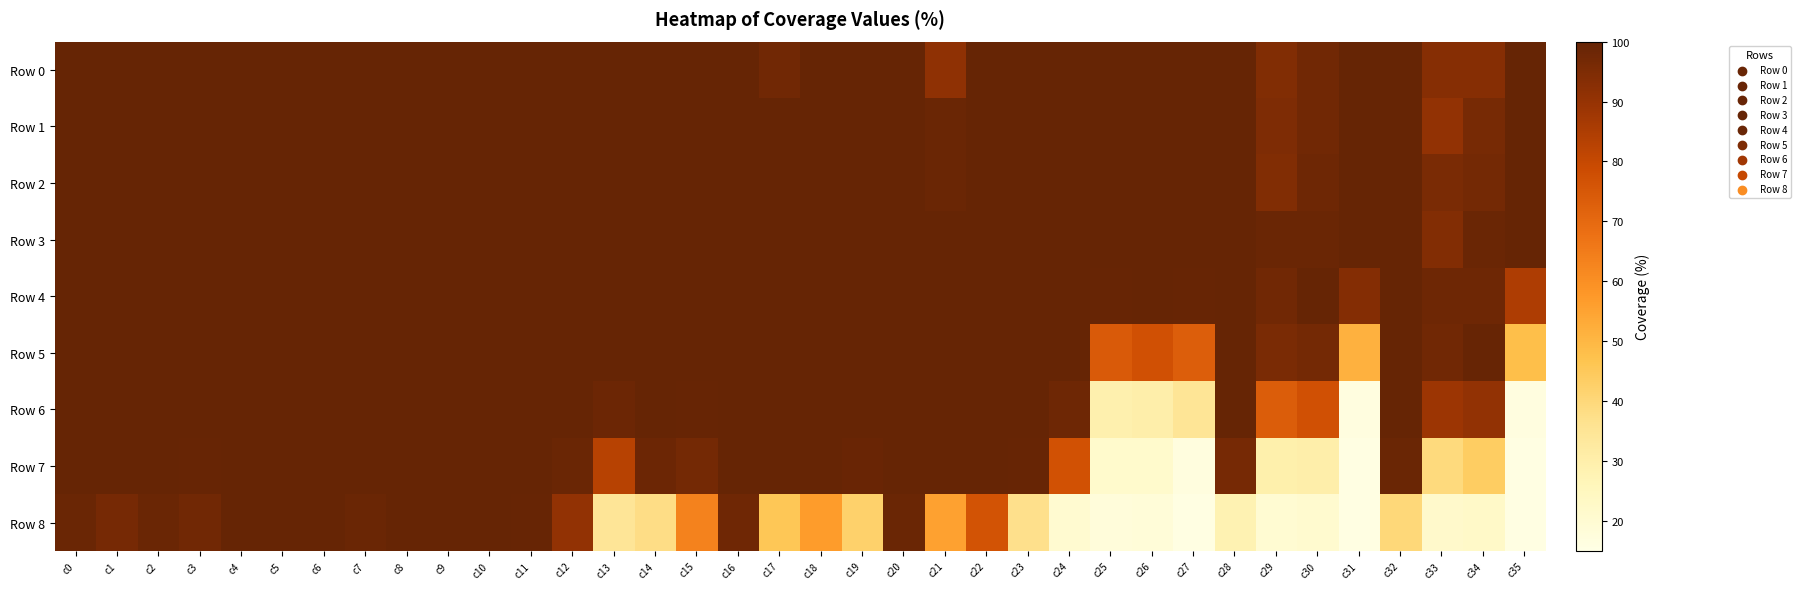

Reading right to left, what are all the values shown in this chart?

Row 0: c35=100.0	c34=93.1	c33=93.0	c32=100.0	c31=100.0	c30=97.4	c29=94.3	c28=100.0	c27=100.0	c26=100.0	c25=100.0	c24=100.0	c23=100.0	c22=100.0	c21=91.2	c20=100.0	c19=100.0	c18=100.0	c17=97.5	c16=100.0	c15=100.0	c14=100.0	c13=100.0	c12=100.0	c11=100.0	c10=100.0	c9=100.0	c8=100.0	c7=100.0	c6=100.0	c5=100.0	c4=100.0	c3=100.0	c2=100.0	c1=100.0	c0=100.0
Row 1: c35=100.0	c34=96.3	c33=90.6	c32=100.0	c31=100.0	c30=97.4	c29=94.8	c28=100.0	c27=100.0	c26=100.0	c25=100.0	c24=100.0	c23=100.0	c22=100.0	c21=98.7	c20=100.0	c19=100.0	c18=100.0	c17=100.0	c16=100.0	c15=100.0	c14=100.0	c13=100.0	c12=100.0	c11=100.0	c10=100.0	c9=100.0	c8=100.0	c7=100.0	c6=100.0	c5=100.0	c4=100.0	c3=100.0	c2=100.0	c1=100.0	c0=100.0
Row 2: c35=100.0	c34=96.9	c33=95.5	c32=100.0	c31=100.0	c30=98.2	c29=94.2	c28=100.0	c27=100.0	c26=100.0	c25=100.0	c24=100.0	c23=100.0	c22=100.0	c21=98.7	c20=100.0	c19=100.0	c18=100.0	c17=100.0	c16=100.0	c15=100.0	c14=100.0	c13=100.0	c12=100.0	c11=100.0	c10=100.0	c9=100.0	c8=100.0	c7=100.0	c6=100.0	c5=100.0	c4=100.0	c3=100.0	c2=100.0	c1=100.0	c0=100.0
Row 3: c35=100.0	c34=98.7	c33=93.9	c32=100.0	c31=100.0	c30=98.7	c29=98.7	c28=100.0	c27=99.8	c26=100.0	c25=100.0	c24=100.0	c23=100.0	c22=100.0	c21=100.0	c20=100.0	c19=100.0	c18=100.0	c17=100.0	c16=100.0	c15=100.0	c14=100.0	c13=100.0	c12=100.0	c11=100.0	c10=100.0	c9=100.0	c8=100.0	c7=100.0	c6=100.0	c5=100.0	c4=100.0	c3=100.0	c2=100.0	c1=100.0	c0=100.0
Row 4: c35=84.9	c34=98.3	c33=98.1	c32=100.0	c31=93.6	c30=100.0	c29=97.4	c28=100.0	c27=99.5	c26=99.9	c25=99.4	c24=99.9	c23=100.0	c22=100.0	c21=100.0	c20=100.0	c19=100.0	c18=100.0	c17=100.0	c16=100.0	c15=100.0	c14=100.0	c13=100.0	c12=100.0	c11=100.0	c10=100.0	c9=100.0	c8=100.0	c7=100.0	c6=100.0	c5=100.0	c4=100.0	c3=100.0	c2=100.0	c1=100.0	c0=100.0
Row 5: c35=48.0	c34=99.4	c33=97.4	c32=100.0	c31=51.5	c30=96.8	c29=95.4	c28=100.0	c27=73.2	c26=77.4	c25=74.3	c24=99.7	c23=100.0	c22=100.0	c21=100.0	c20=100.0	c19=100.0	c18=100.0	c17=100.0	c16=100.0	c15=99.8	c14=100.0	c13=100.0	c12=100.0	c11=100.0	c10=100.0	c9=100.0	c8=100.0	c7=100.0	c6=100.0	c5=100.0	c4=100.0	c3=100.0	c2=100.0	c1=100.0	c0=100.0
Row 6: c35=16.4	c34=90.7	c33=88.5	c32=99.9	c31=16.6	c30=77.3	c29=73.5	c28=99.8	c27=35.2	c26=30.0	c25=29.1	c24=98.0	c23=100.0	c22=100.0	c21=100.0	c20=100.0	c19=99.9	c18=100.0	c17=100.0	c16=100.0	c15=99.4	c14=99.9	c13=98.7	c12=99.8	c11=100.0	c10=100.0	c9=100.0	c8=100.0	c7=100.0	c6=100.0	c5=100.0	c4=100.0	c3=99.9	c2=100.0	c1=100.0	c0=100.0
Row 7: c35=15.9	c34=43.7	c33=39.3	c32=98.9	c31=15.9	c30=30.0	c29=29.3	c28=96.7	c27=16.8	c26=21.4	c25=21.3	c24=76.8	c23=99.5	c22=100.0	c21=99.9	c20=100.0	c19=99.2	c18=99.9	c17=99.9	c16=99.9	c15=96.7	c14=98.6	c13=82.8	c12=99.0	c11=99.9	c10=100.0	c9=100.0	c8=100.0	c7=99.8	c6=100.0	c5=100.0	c4=100.0	c3=99.5	c2=99.9	c1=99.9	c0=99.9
Row 8: c35=15.8	c34=22.3	c33=21.8	c32=40.2	c31=15.7	c30=20.7	c29=19.8	c28=28.1	c27=15.7	c26=18.3	c25=17.9	c24=20.4	c23=37.1	c22=76.7	c21=55.4	c20=98.7	c19=42.3	c18=56.7	c17=45.7	c16=97.8	c15=63.5	c14=38.1	c13=34.7	c12=90.6	c11=99.4	c10=99.9	c9=99.8	c8=99.9	c7=99.0	c6=99.8	c5=99.7	c4=99.7	c3=97.6	c2=98.9	c1=96.3	c0=98.9